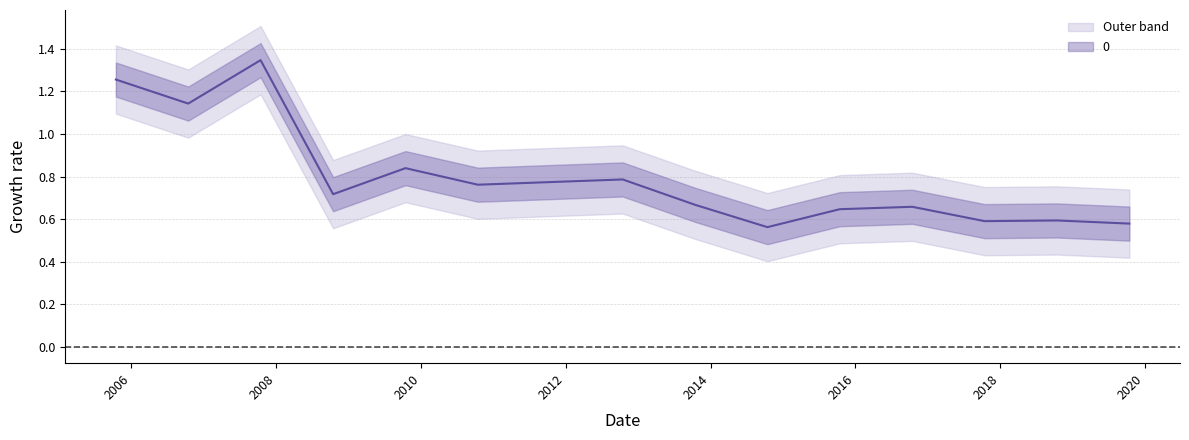

The value at 2010-10-15 is 1.0. True or false?

False